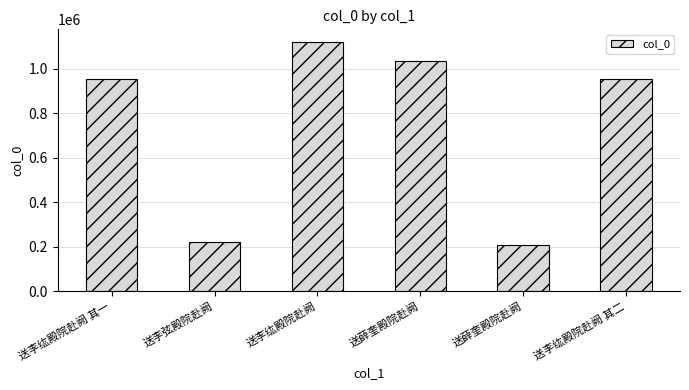

The value at 送薛奎殿院赴阙 is 562745. True or false?

False